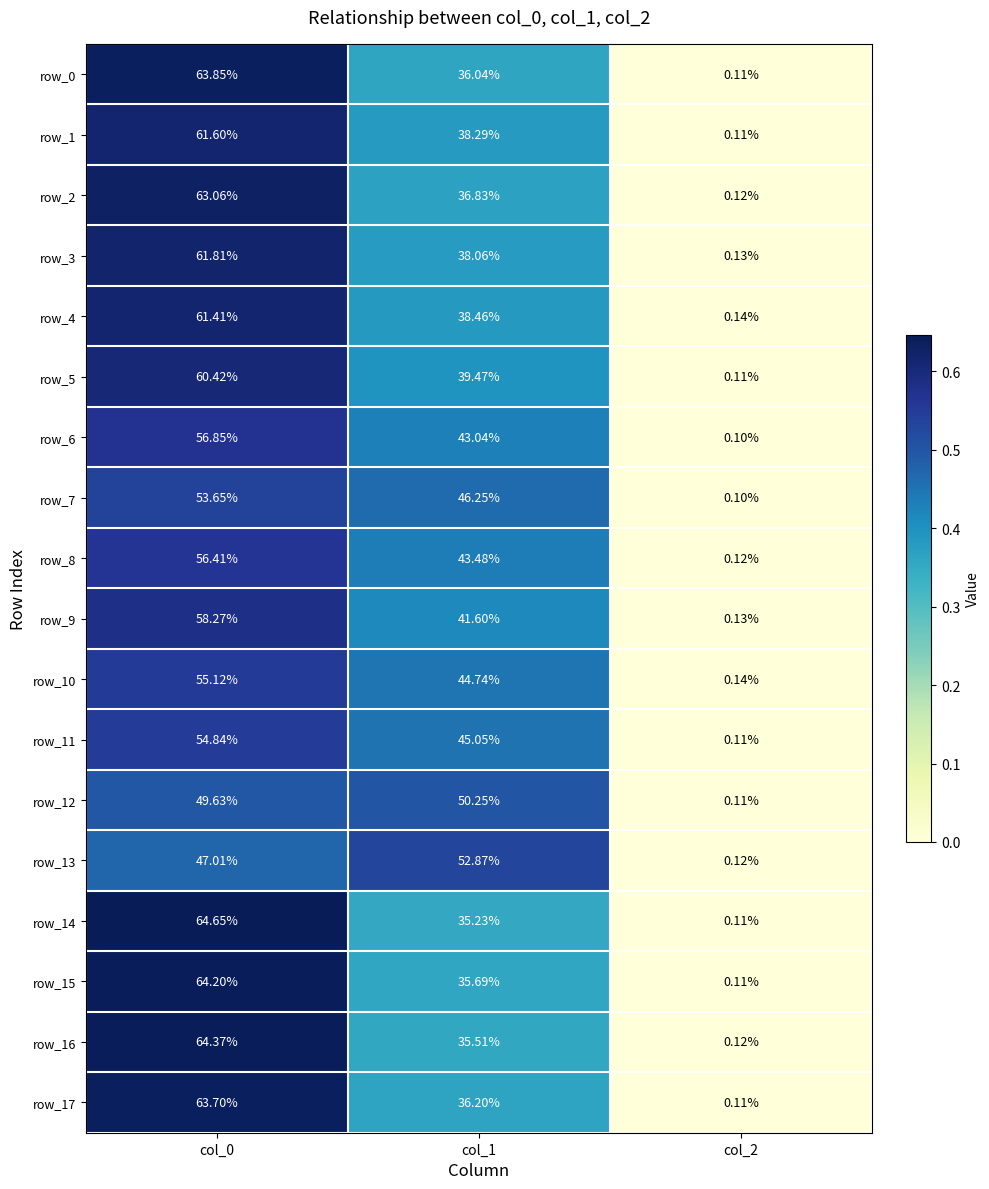

What is the spread (max minus min) of values at col_1?

17.6